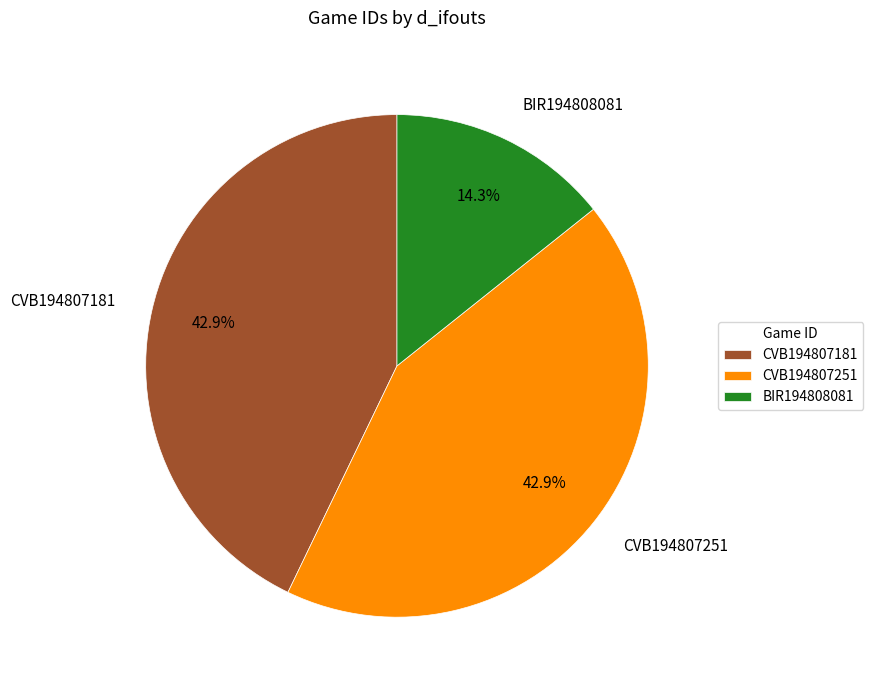

Is there a majority slice in this chart?

No